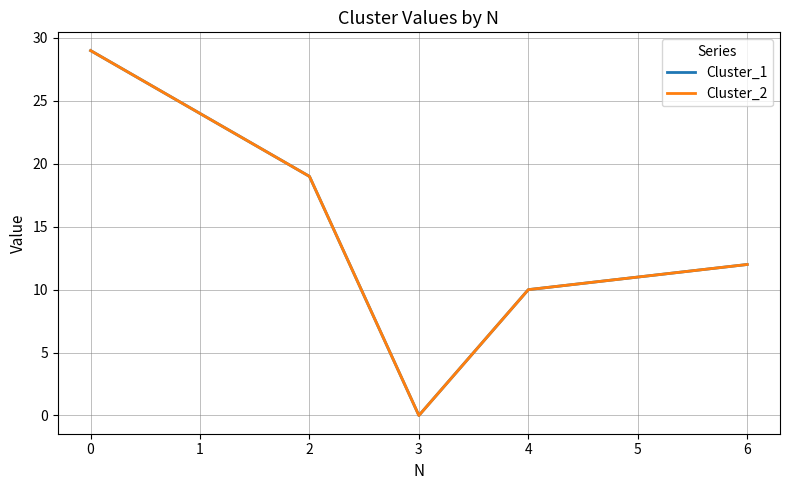

Does the chart have visible grid lines?

Yes